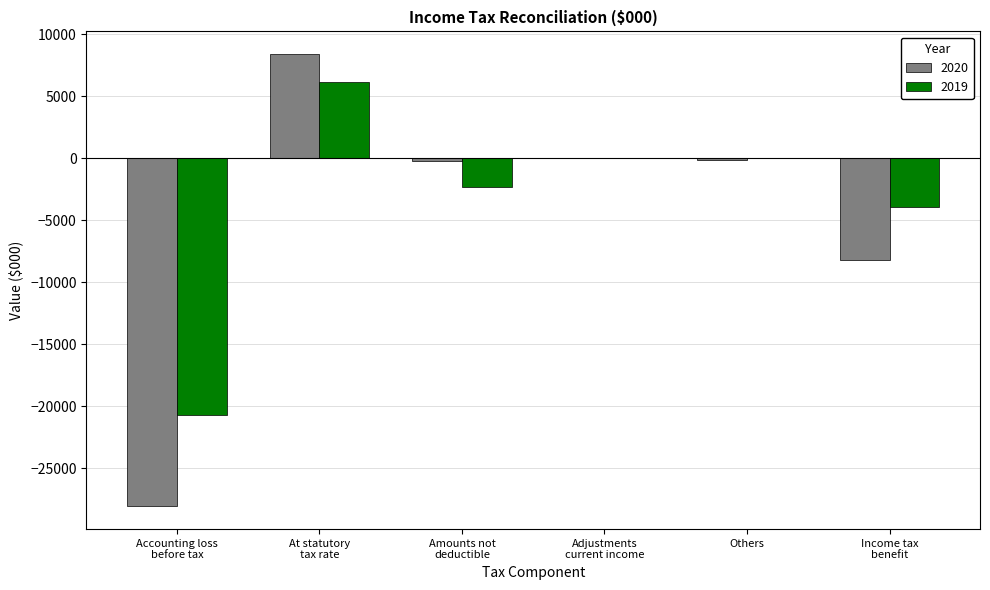

How many groups of bars are there?

6